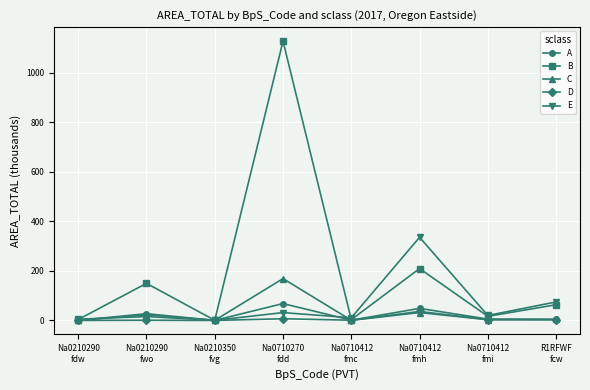

Rank the series by their maximum value, from highest to lowest.

B, E, C, A, D